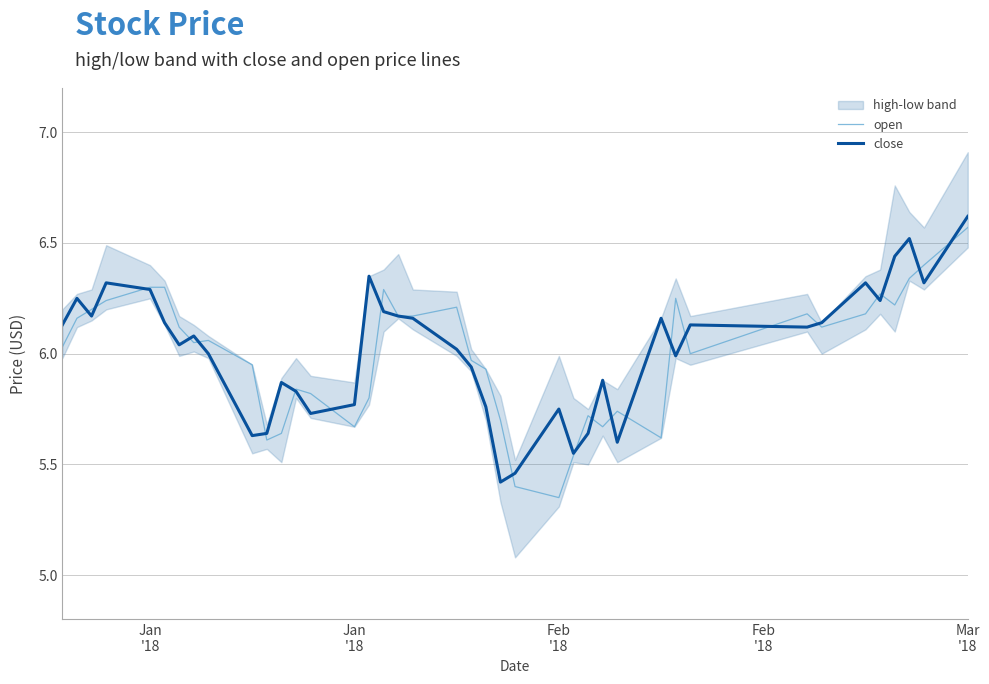

Which series has the largest total across all categories?

close